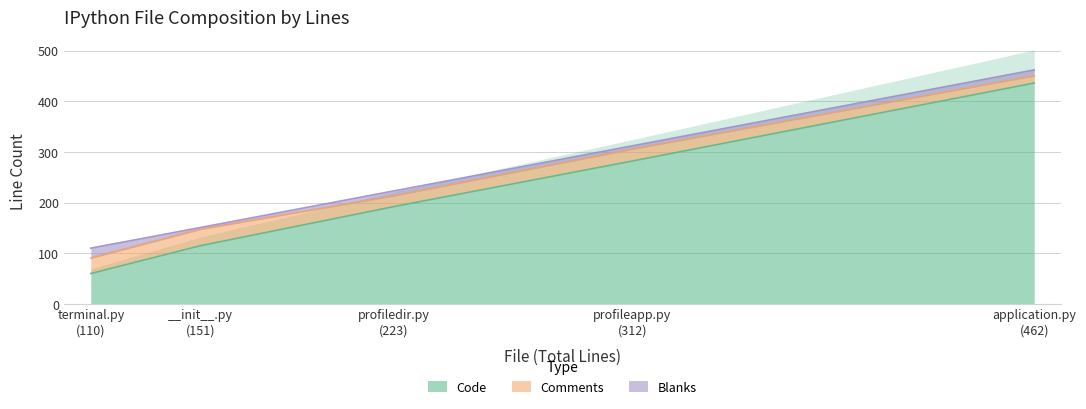

True or false: Blanks has more than 0 points higher than both neighbors.

True